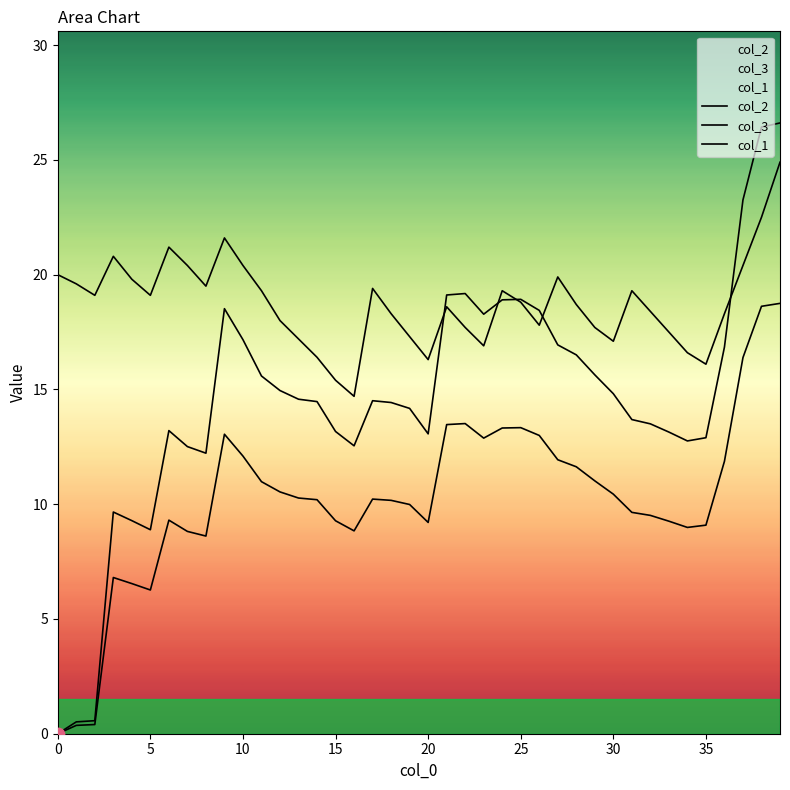

Which series has the largest total across all categories?

col_1